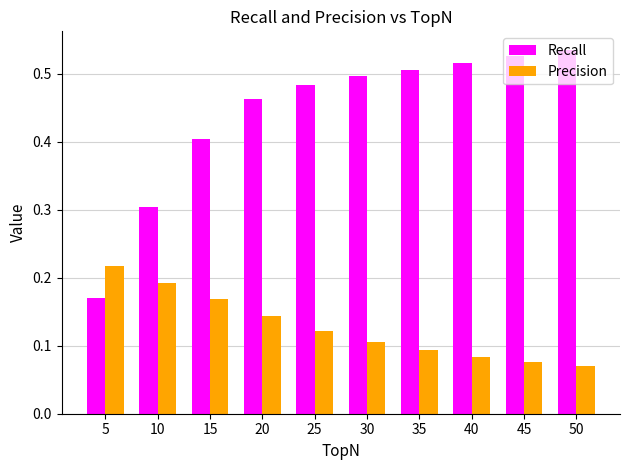

How many data points does each series have?

10